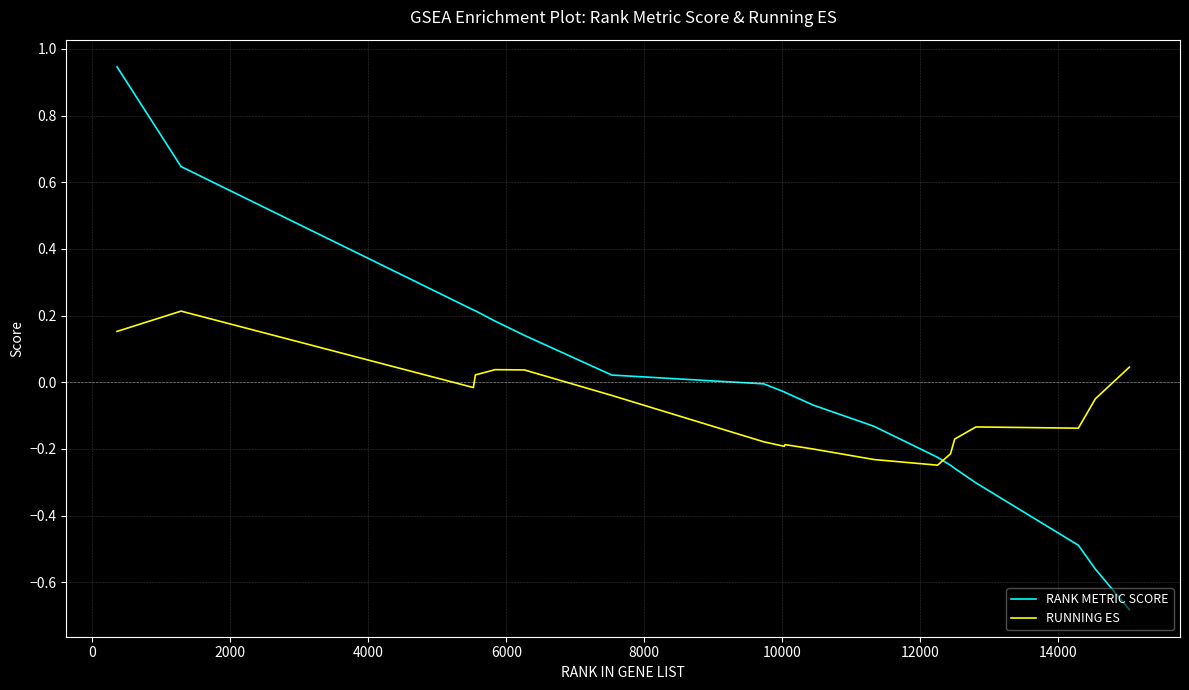

Which series has the largest range (max minus min)?

RANK METRIC SCORE